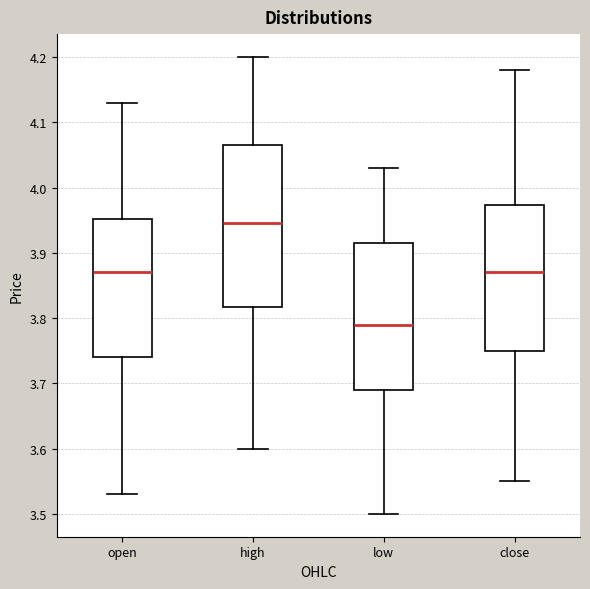

Reading left to right, transcribe this box plot: for each box, give where its median line is, the range the box spans, and where its two whiskers end, as read against the y-axis. The values are not printed on the chart, so give them approximately, as read against the axis.

open: median 3.87, box 3.74 to 3.95, whiskers 3.53 to 4.13
high: median 3.95, box 3.82 to 4.07, whiskers 3.60 to 4.20
low: median 3.79, box 3.69 to 3.92, whiskers 3.50 to 4.03
close: median 3.87, box 3.75 to 3.97, whiskers 3.55 to 4.18